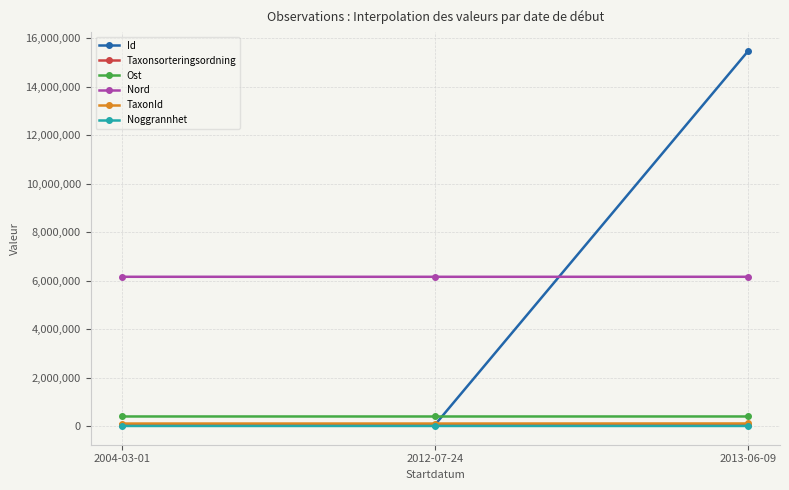

Where is Taxonsorteringsordning nearest to the value 51075?

2004-03-01